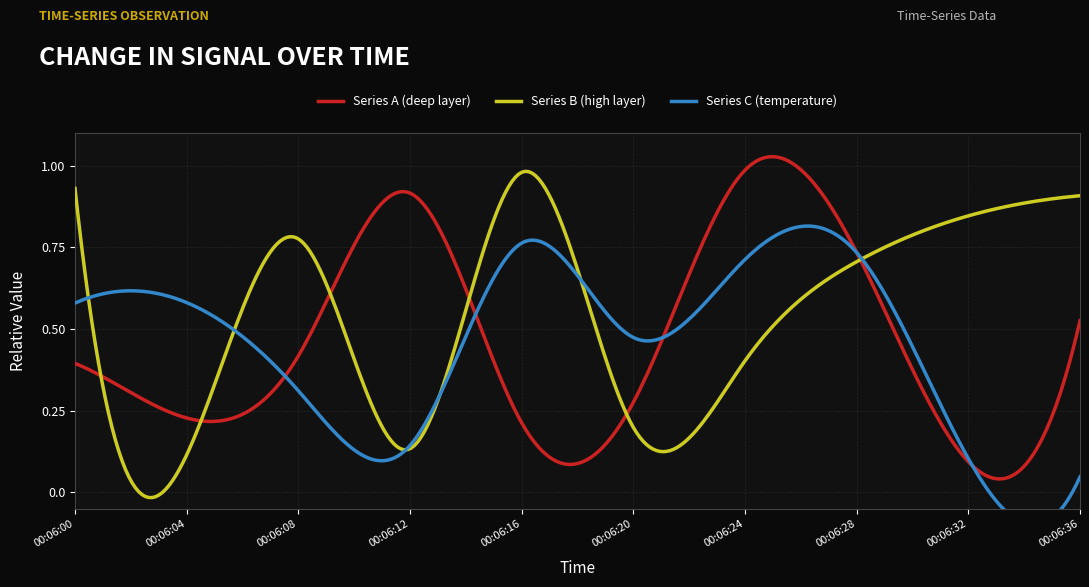

Which category has the highest value across all series?

2020-01-01 00:06:24